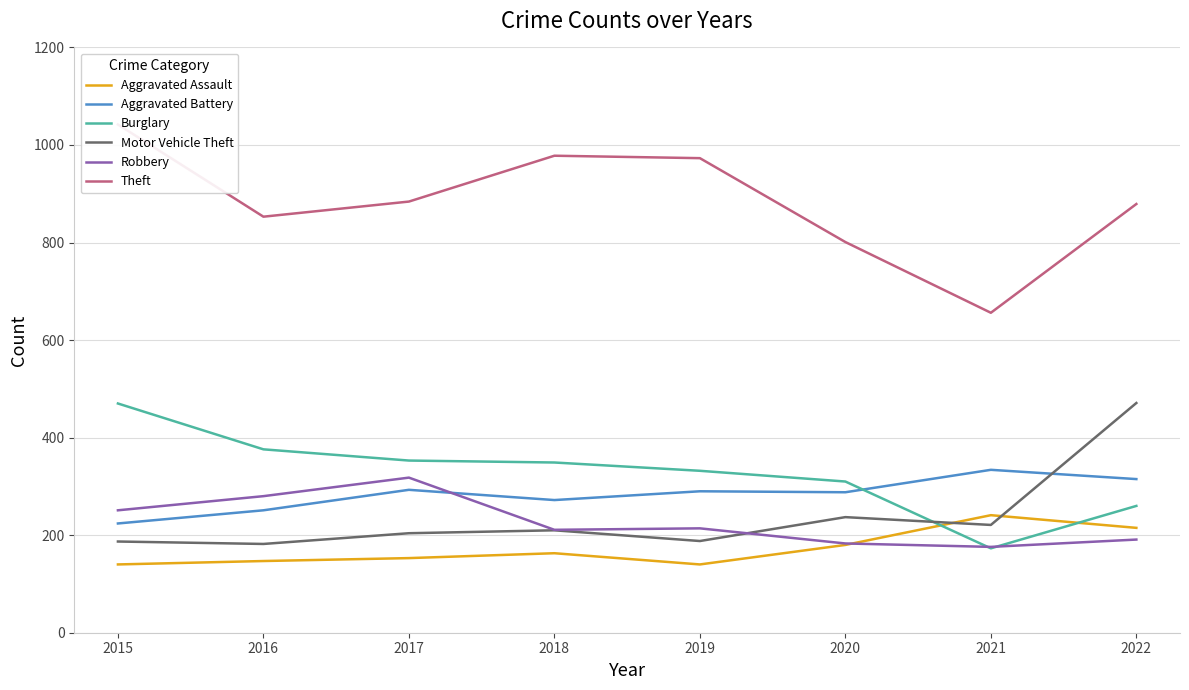

Is the value of Burglary at 2021 greater than the value of Aggravated Battery at 2022?

No